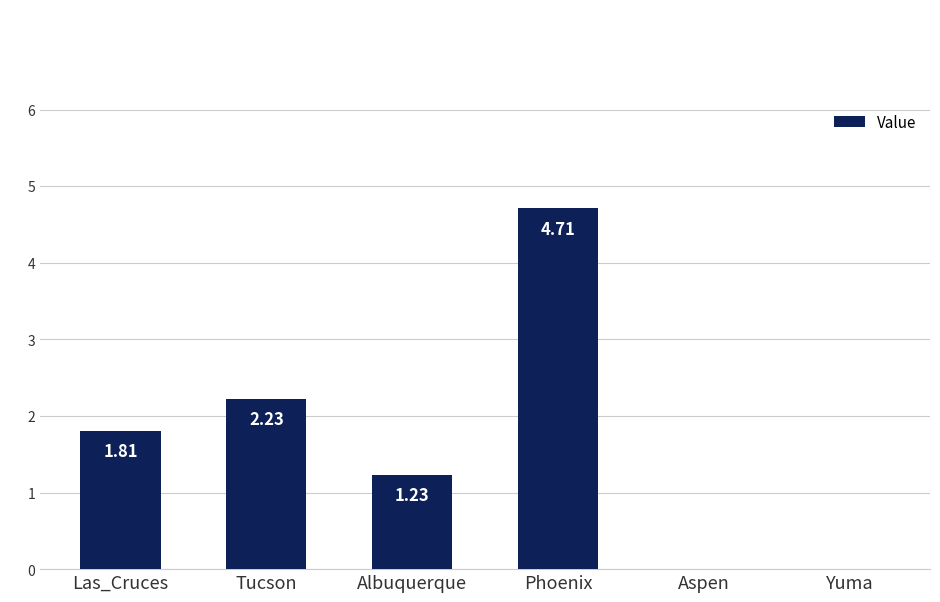

Where is the data nearest to the value 2?

Las_Cruces